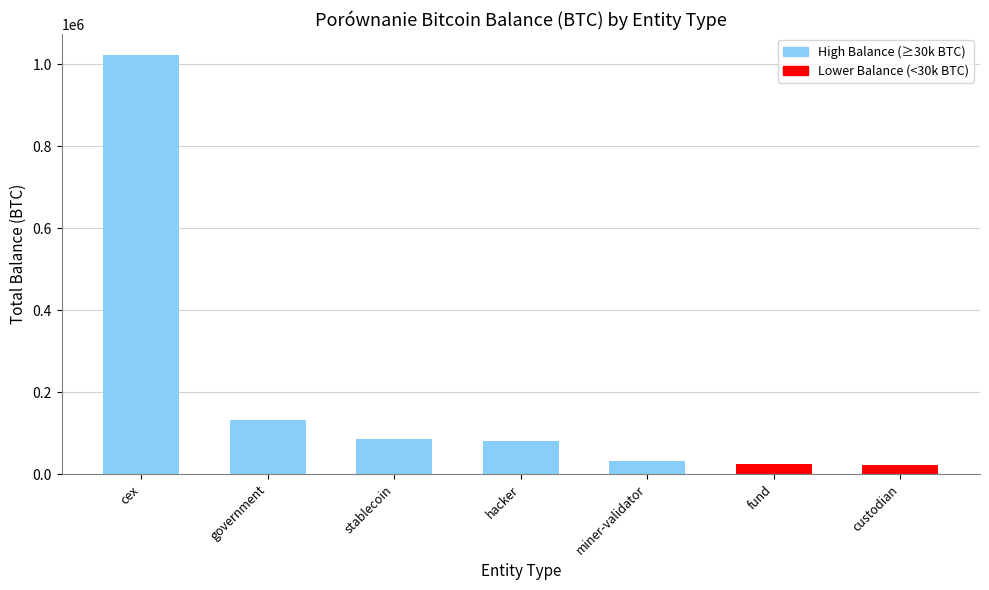

What is the label of the 7th bar from the right?

cex